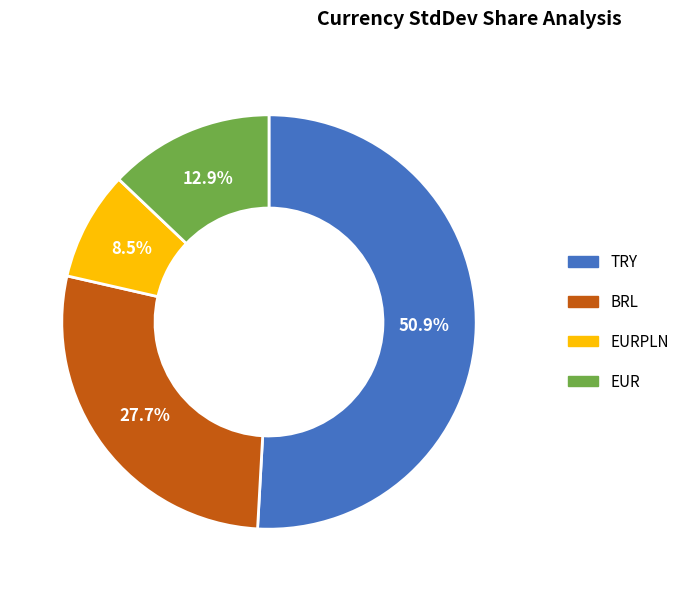

Is there a majority slice in this chart?

Yes